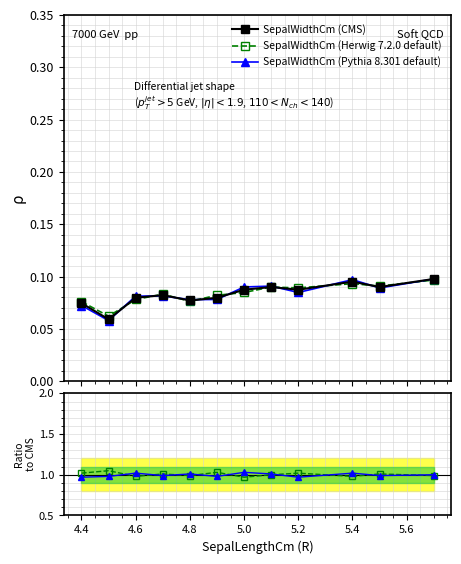

True or false: SepalWidthCm (CMS) has more than 2 interior local peaks.

True